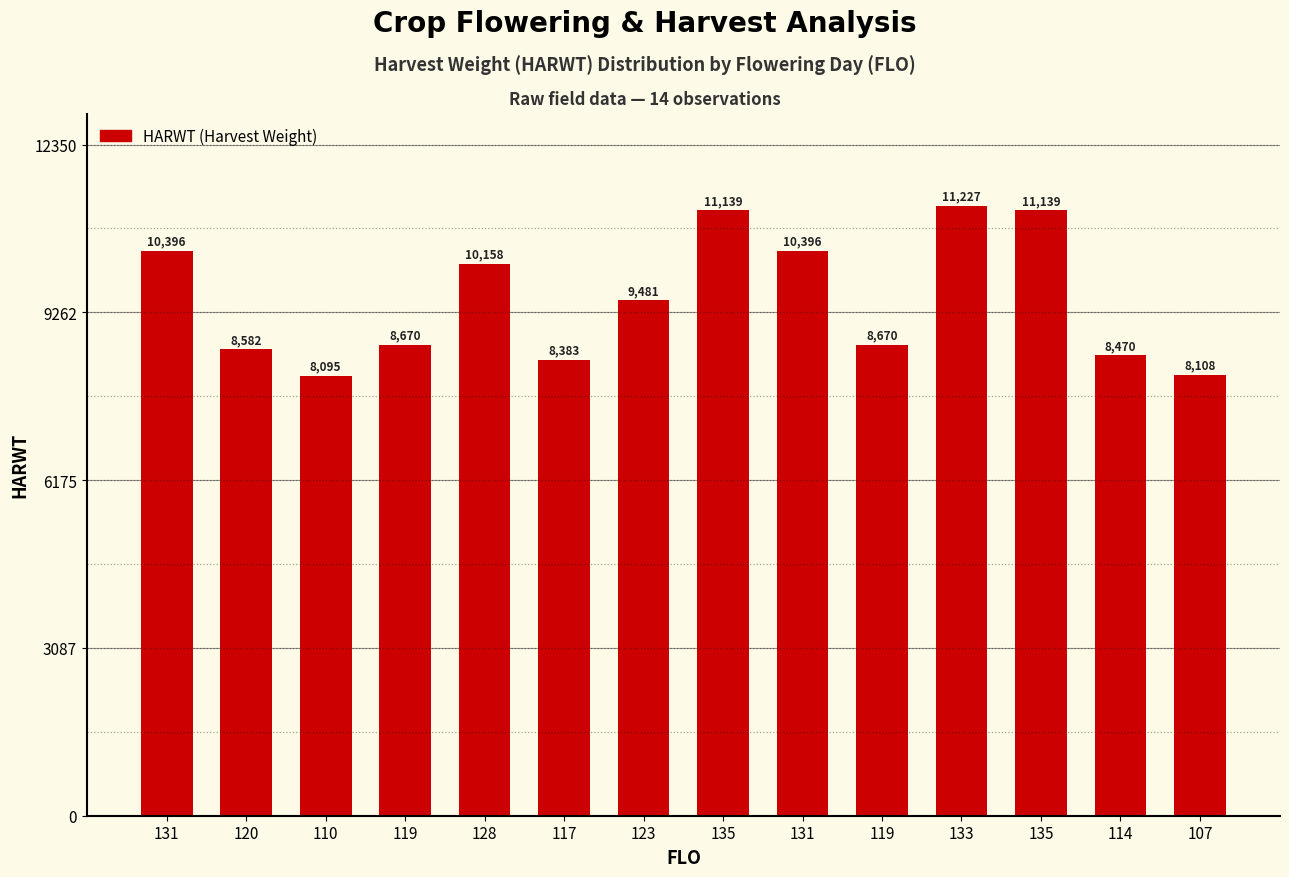

Count the number of data series in this chart.

1